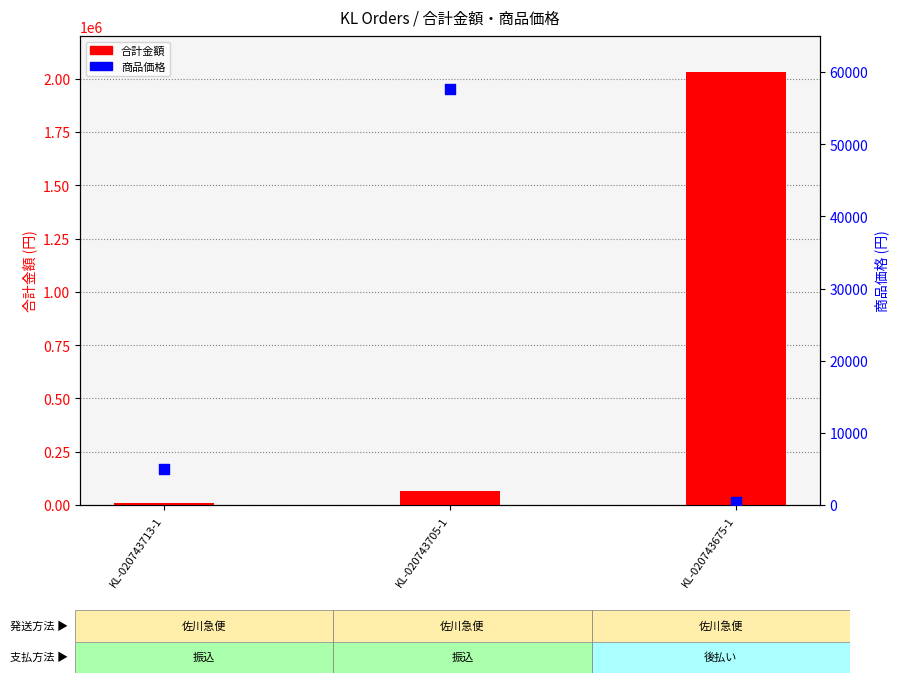

Is the value of 商品価格 at KL-020743705-1 greater than the value of 合計金額 at KL-020743713-1?

Yes